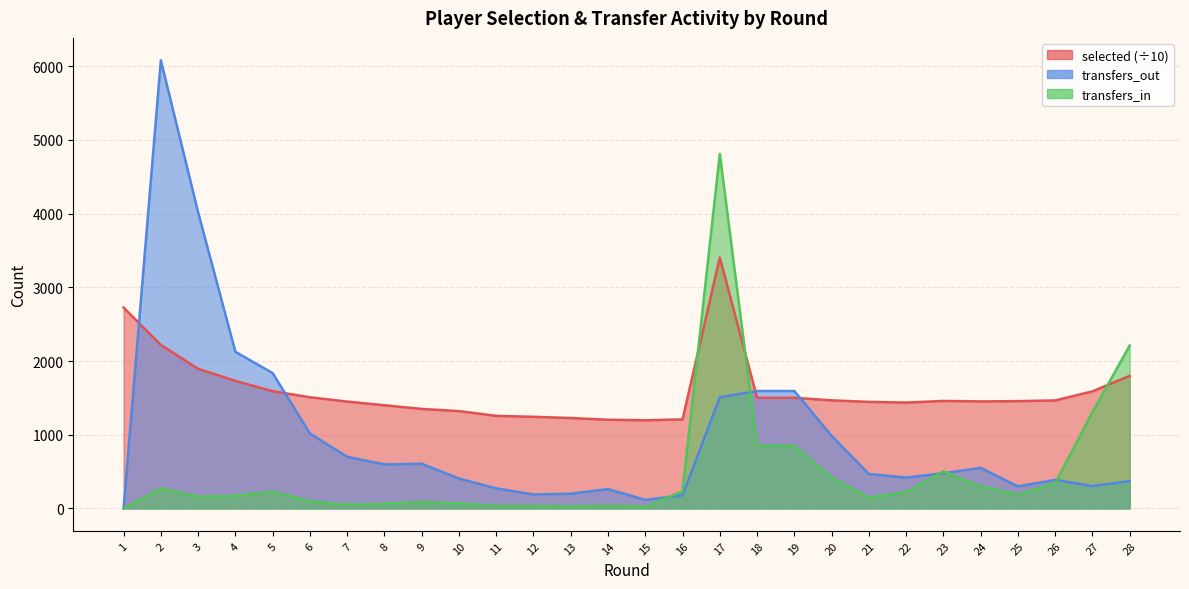

True or false: selected has more than 1 interior local peaks.

True